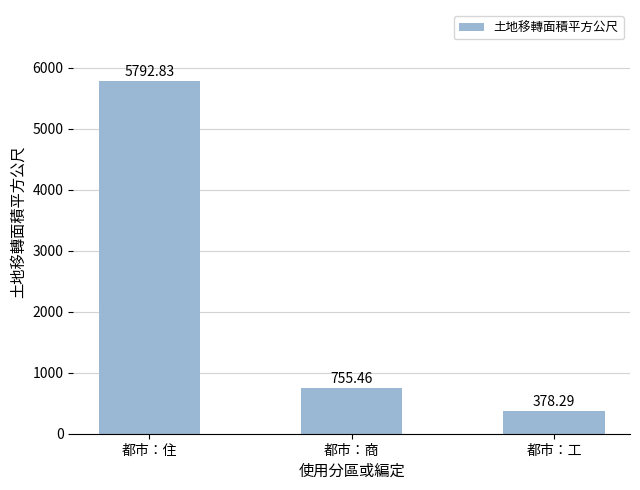

Which has a higher value, 都市：工 or 都市：商?

都市：商